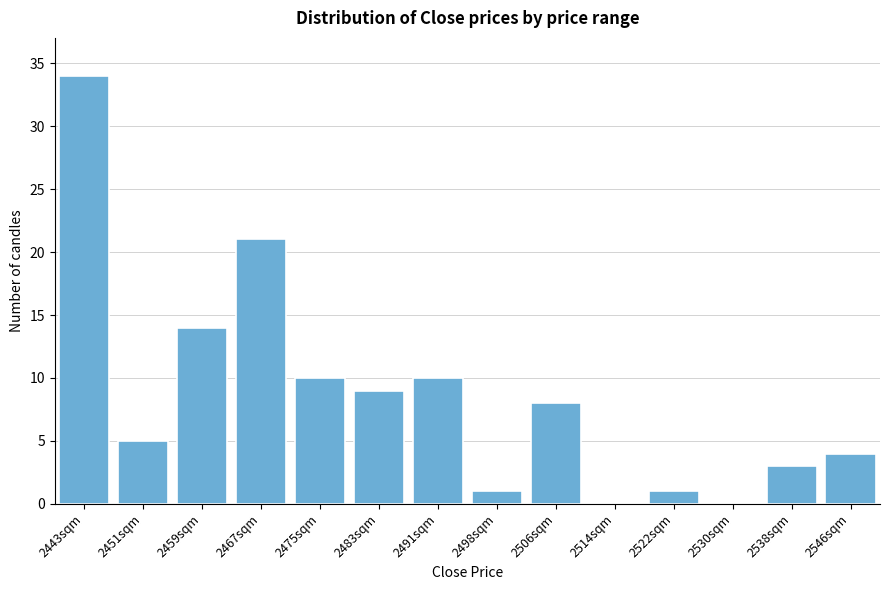

Reading right to left, what are all the values shown in this chart?

2546sqm=4	2538sqm=3	2530sqm=0	2522sqm=1	2514sqm=0	2506sqm=8	2498sqm=1	2491sqm=10	2483sqm=9	2475sqm=10	2467sqm=21	2459sqm=14	2451sqm=5	2443sqm=34